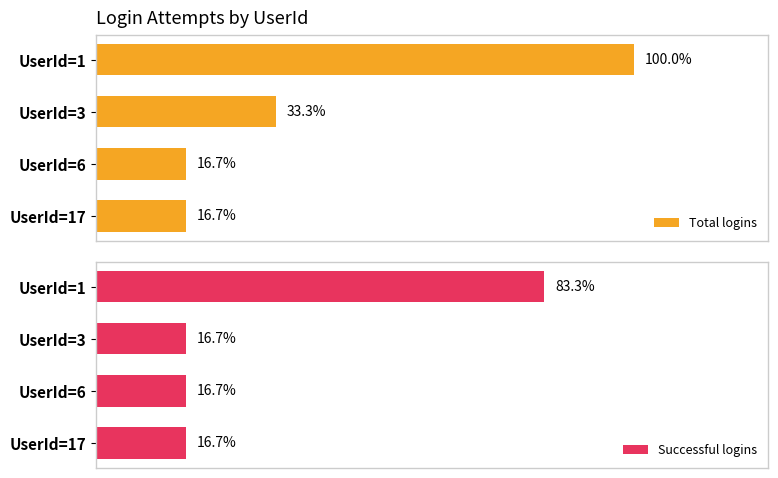

The Total logins series shows 9 at UserId=1. True or false?

False